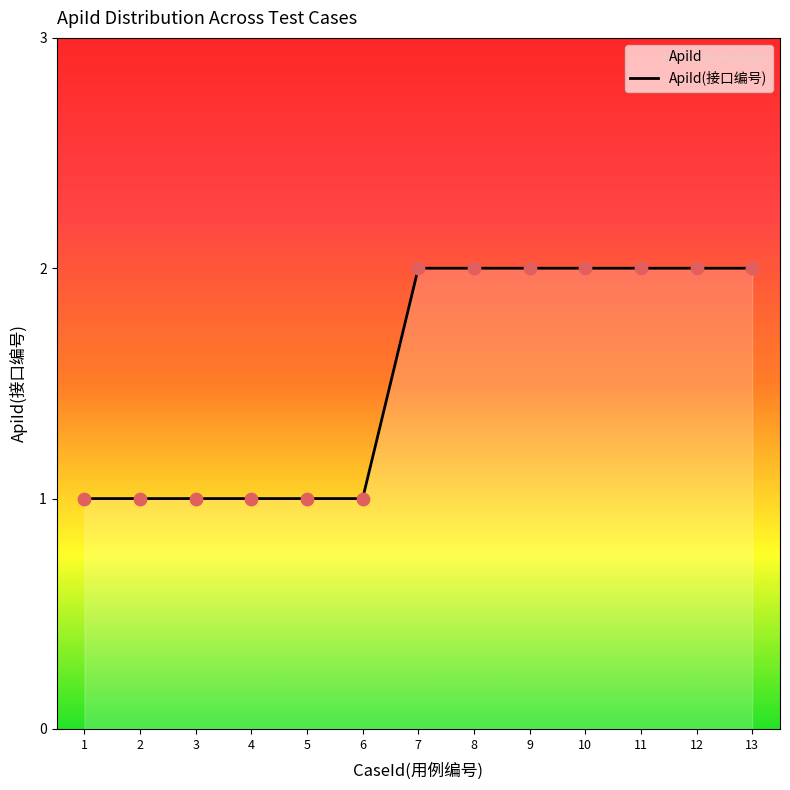

Between 13 and 6, which is larger?

13